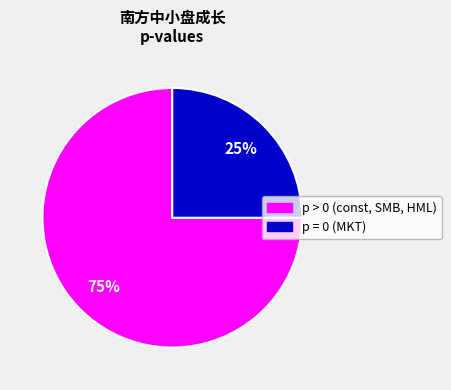

To the nearest percent, what is the average slice percentage?

50%